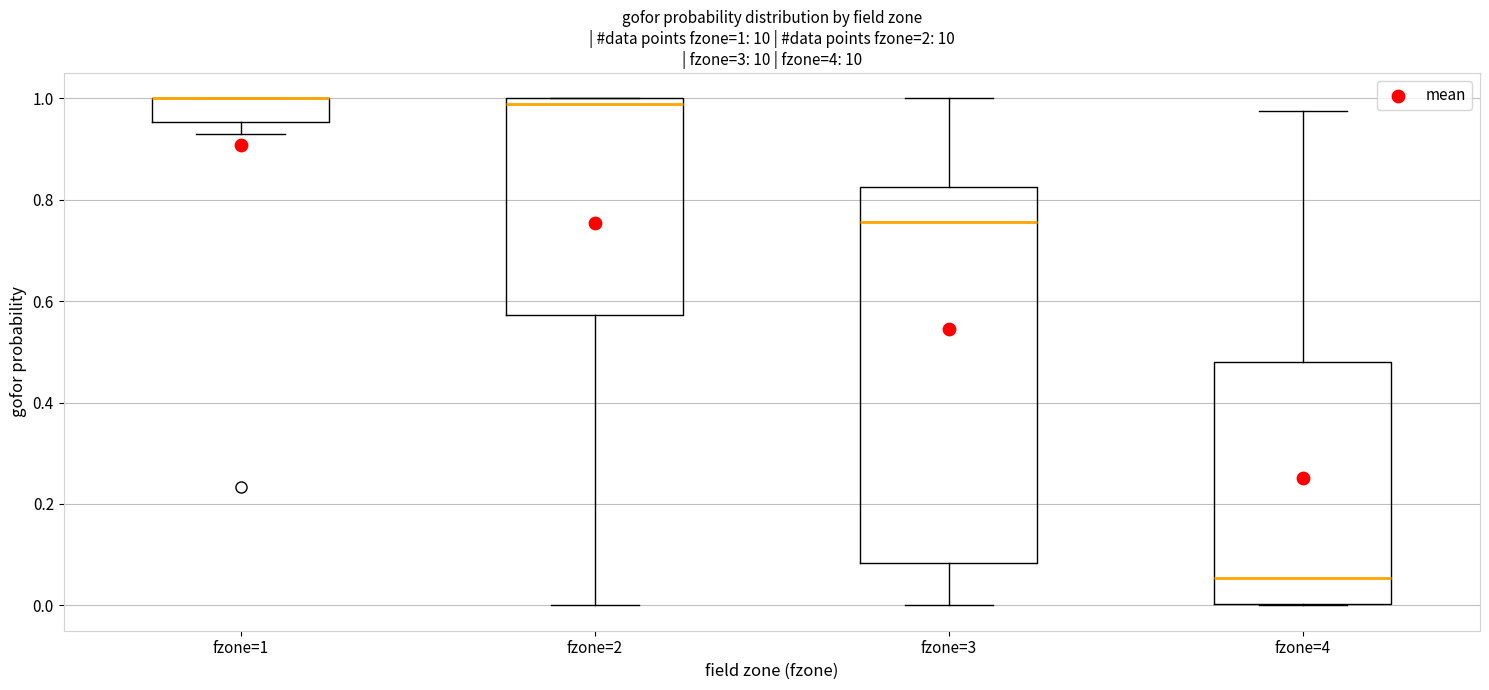

Which box is the tallest, from its lower edge to its upper edge?

fzone=3